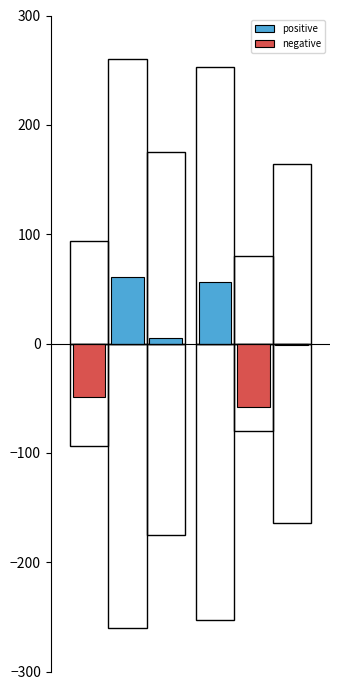

How many data points in negative are less than 0?

3